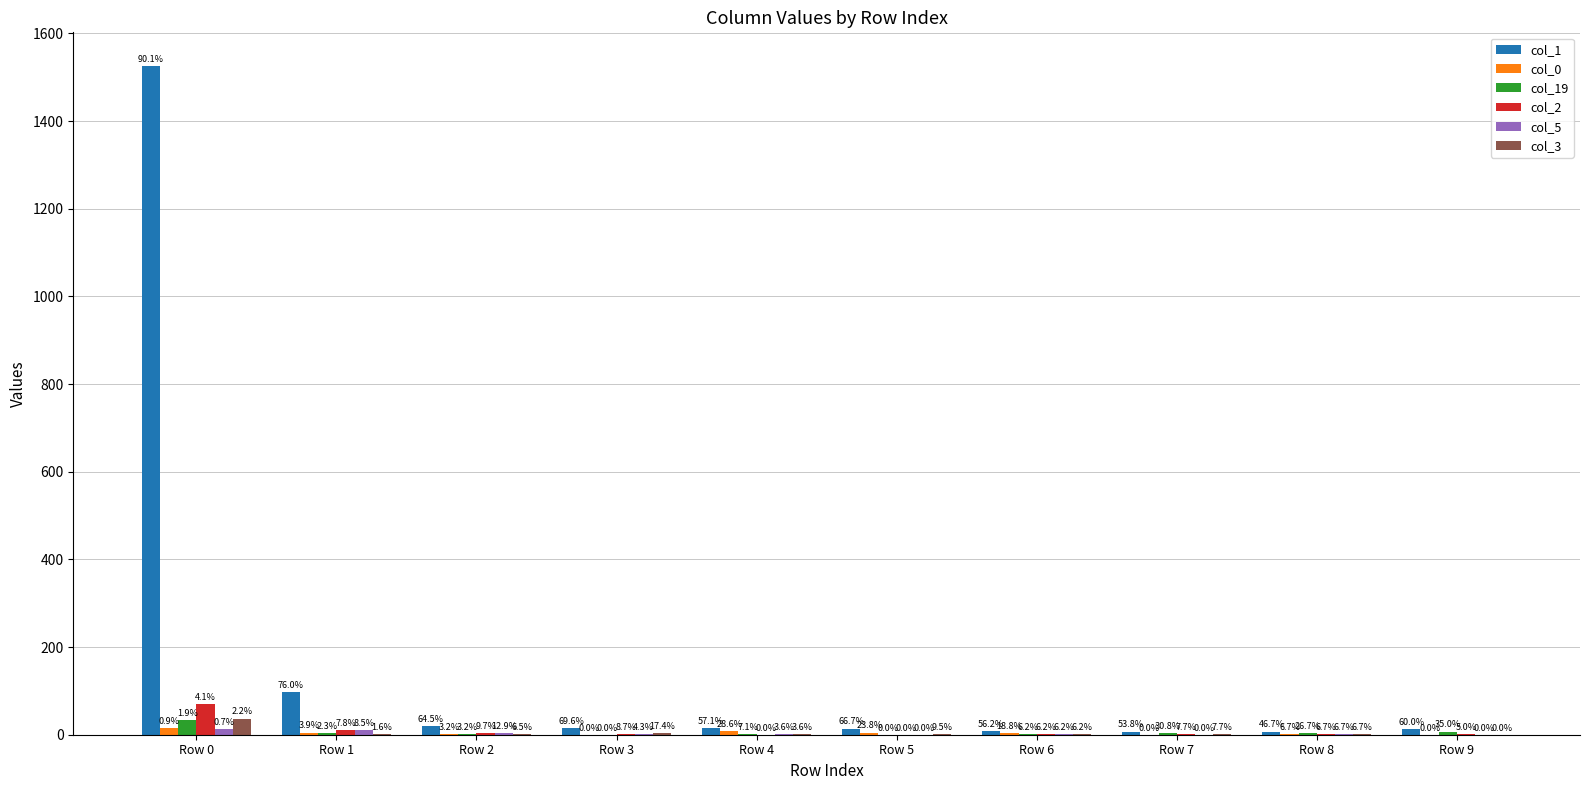

What is the difference between the maximum and minimum values in the col_19 series?

33